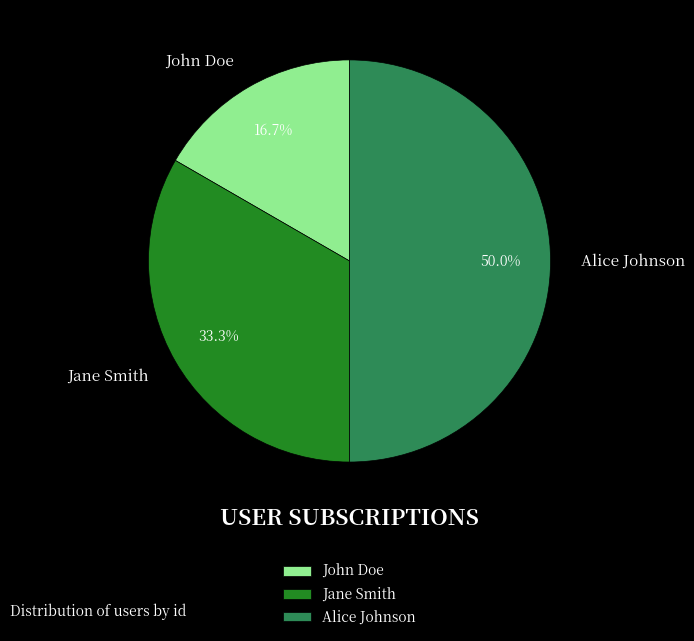

Rank the categories by value from lowest to highest.

John Doe, Jane Smith, Alice Johnson